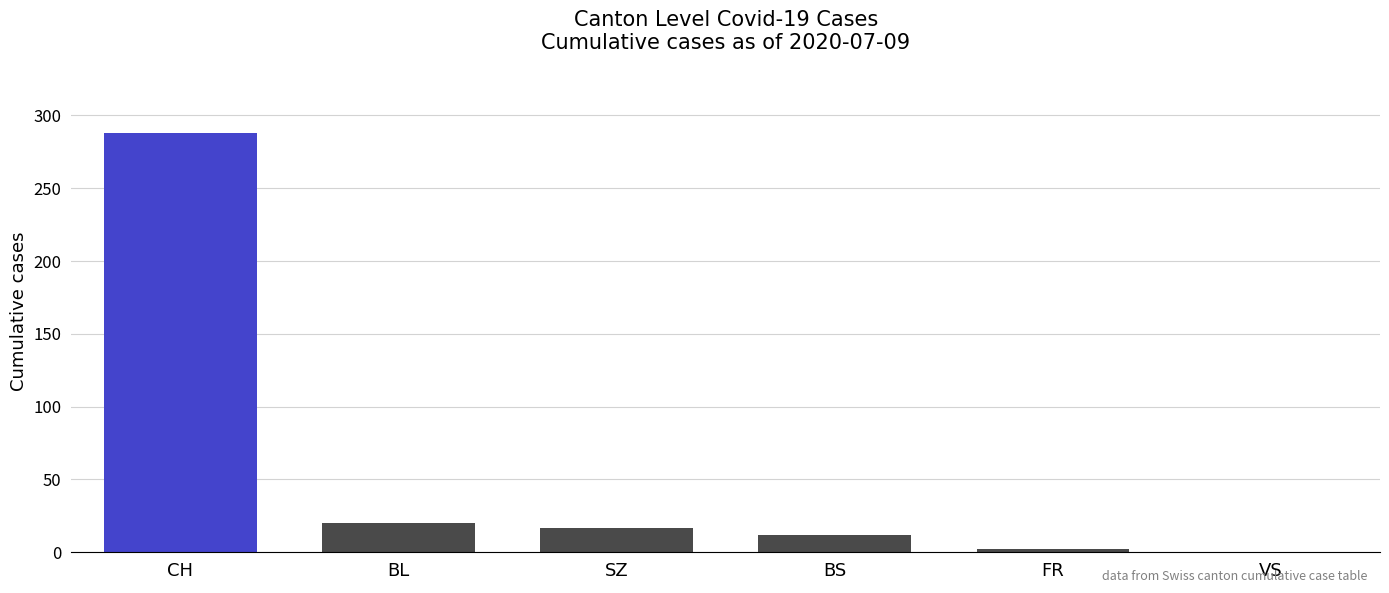

Are the bars grouped side by side (vs. stacked)?

Yes